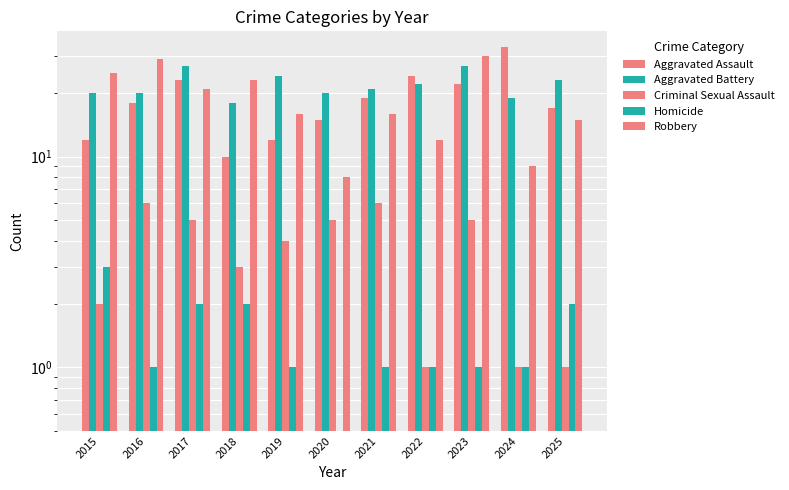

What is the difference between the Robbery values at 2023 and 2024?

21